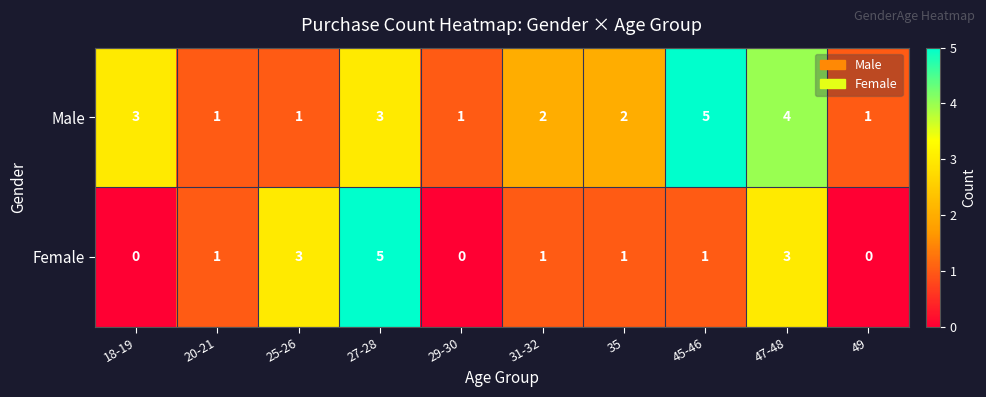

Count the number of categories in the chart.

10